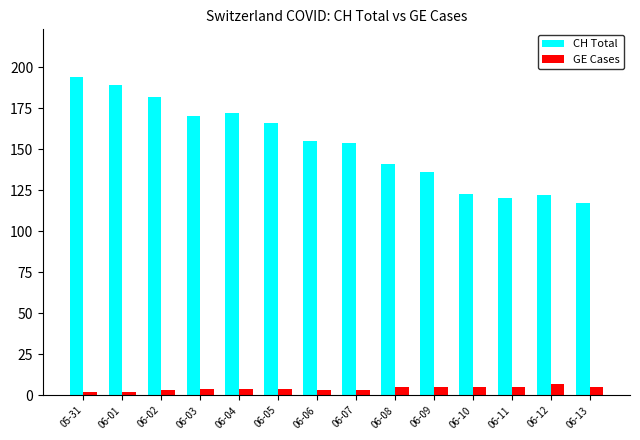

The GE Cases series shows 2 at 05-31. True or false?

True